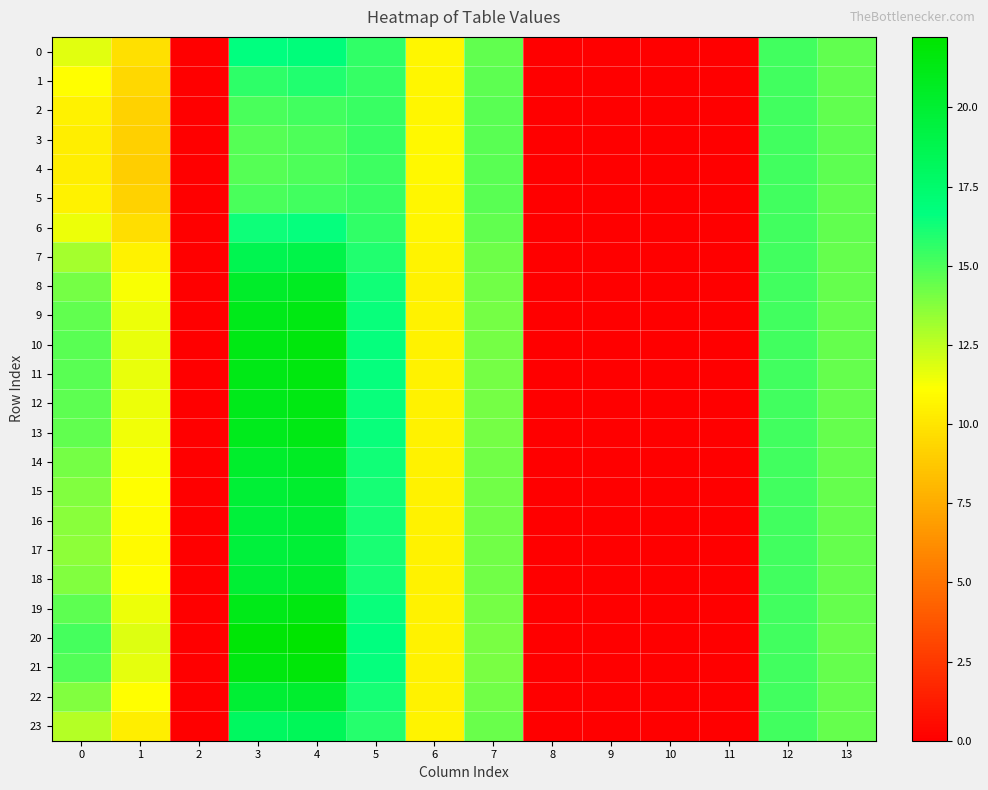

Which label corresponds to the smallest value in the chart?

2